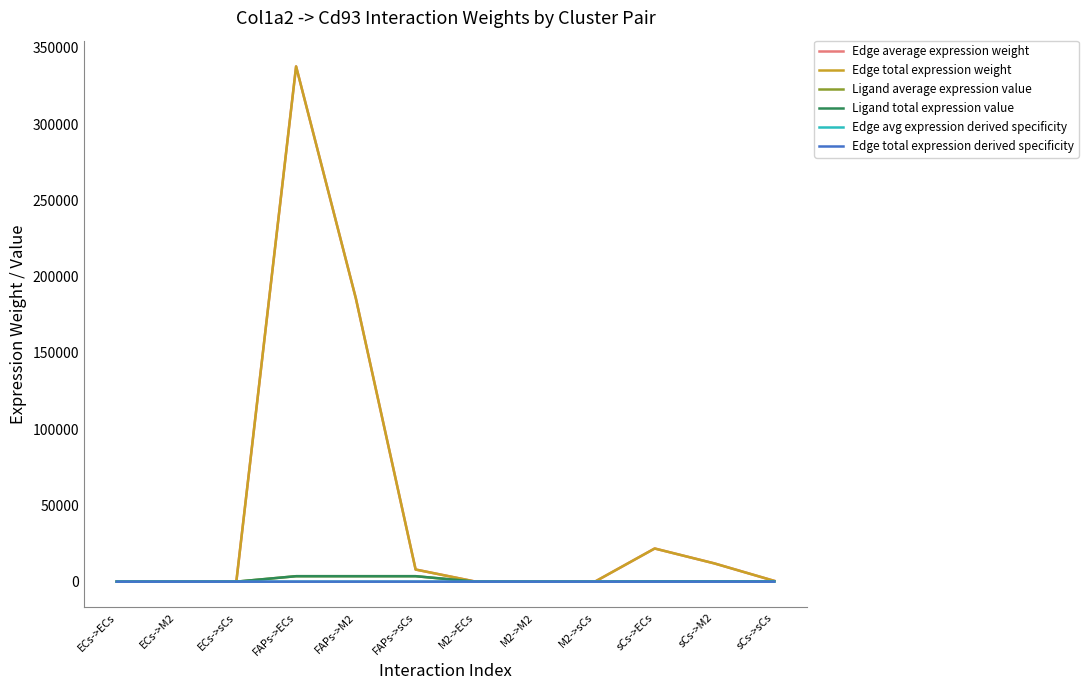

Reading left to right, extract all data points from this chart.

Edge average expression weight: ECs->ECs=120.5	ECs->M2=66.2	ECs->sCs=2.8	FAPs->ECs=337847.1	FAPs->M2=185741.3	FAPs->sCs=7947.7	M2->ECs=46.8	M2->M2=25.7	M2->sCs=1.1	sCs->ECs=21739.5	sCs->M2=11951.9	sCs->sCs=511.4
Edge total expression weight: ECs->ECs=120.5	ECs->M2=66.2	ECs->sCs=2.8	FAPs->ECs=337847.1	FAPs->M2=185741.3	FAPs->sCs=7947.7	M2->ECs=46.8	M2->M2=25.7	M2->sCs=1.1	sCs->ECs=21739.5	sCs->M2=11951.9	sCs->sCs=511.4
Ligand average expression value: ECs->ECs=1.3	ECs->M2=1.3	ECs->sCs=1.3	FAPs->ECs=3580.3	FAPs->M2=3580.3	FAPs->sCs=3580.3	M2->ECs=0.5	M2->M2=0.5	M2->sCs=0.5	sCs->ECs=230.4	sCs->M2=230.4	sCs->sCs=230.4
Ligand total expression value: ECs->ECs=1.3	ECs->M2=1.3	ECs->sCs=1.3	FAPs->ECs=3580.3	FAPs->M2=3580.3	FAPs->sCs=3580.3	M2->ECs=0.5	M2->M2=0.5	M2->sCs=0.5	sCs->ECs=230.4	sCs->M2=230.4	sCs->sCs=230.4
Edge avg expression derived specificity: ECs->ECs=0.0	ECs->M2=0.0	ECs->sCs=0.0	FAPs->ECs=0.6	FAPs->M2=0.3	FAPs->sCs=0.0	M2->ECs=0.0	M2->M2=0.0	M2->sCs=0.0	sCs->ECs=0.0	sCs->M2=0.0	sCs->sCs=0.0
Edge total expression derived specificity: ECs->ECs=0.0	ECs->M2=0.0	ECs->sCs=0.0	FAPs->ECs=0.6	FAPs->M2=0.3	FAPs->sCs=0.0	M2->ECs=0.0	M2->M2=0.0	M2->sCs=0.0	sCs->ECs=0.0	sCs->M2=0.0	sCs->sCs=0.0